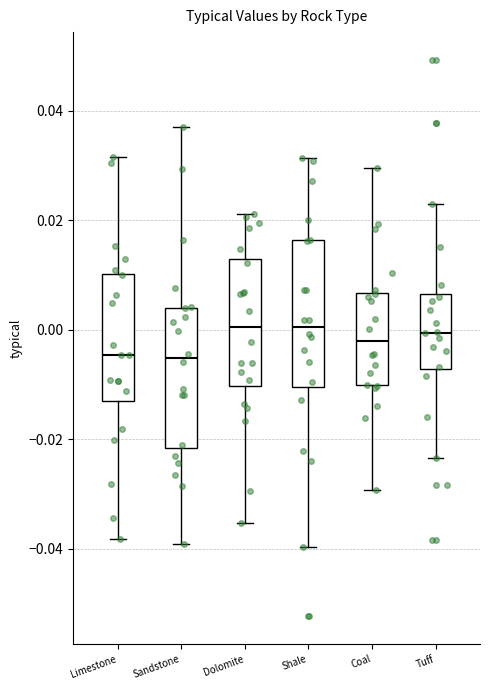

Where is the lower edge of the box for Coal on the y-axis? The values are not printed on the chart, so give them approximately, as read against the axis.

-0.010